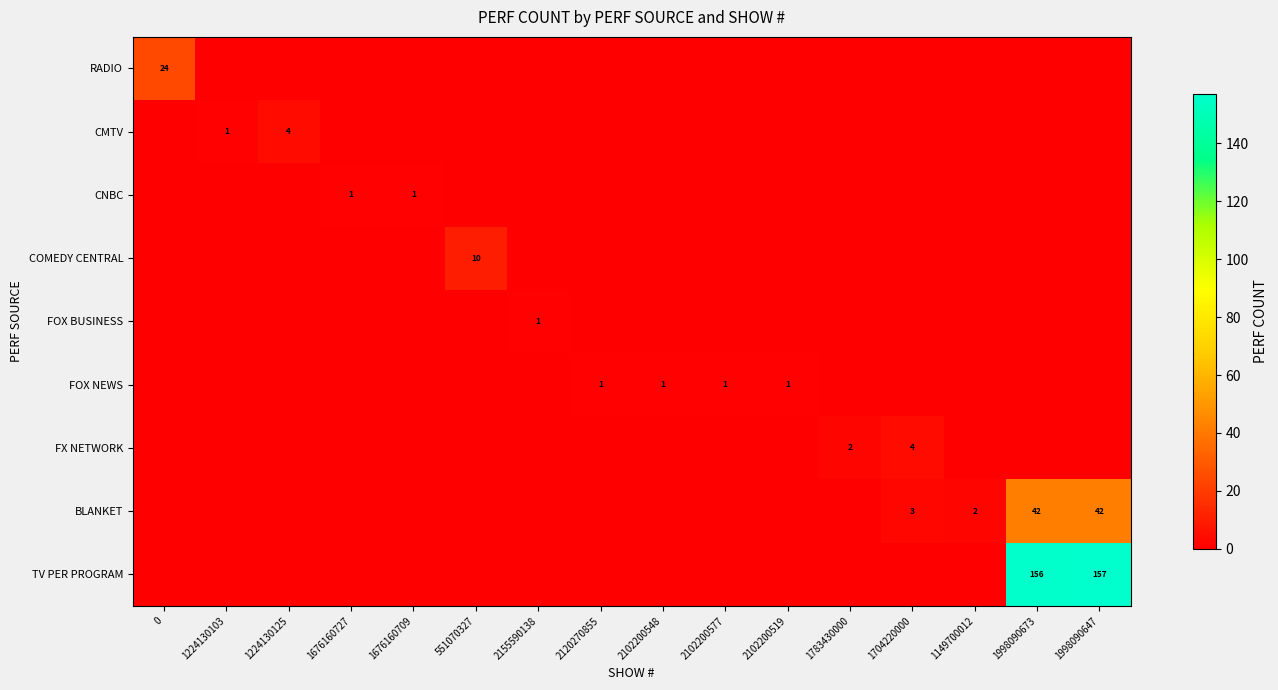

What is the difference between the maximum and minimum values in the CNBC series?

1